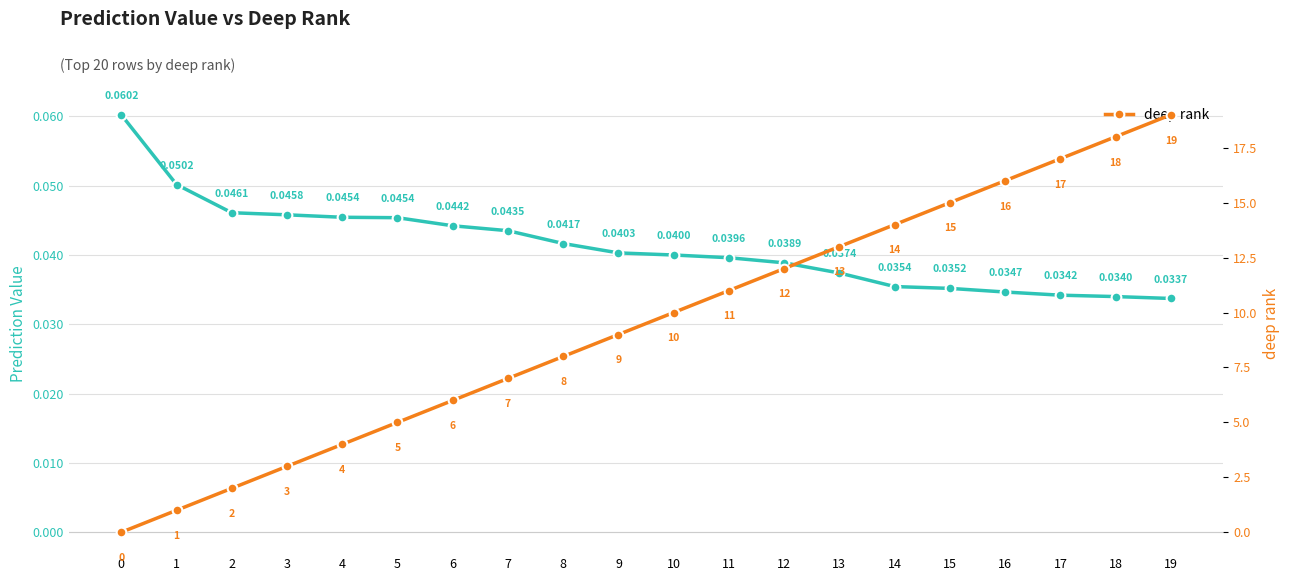

At how many categories does at least one series exceed 1?

18